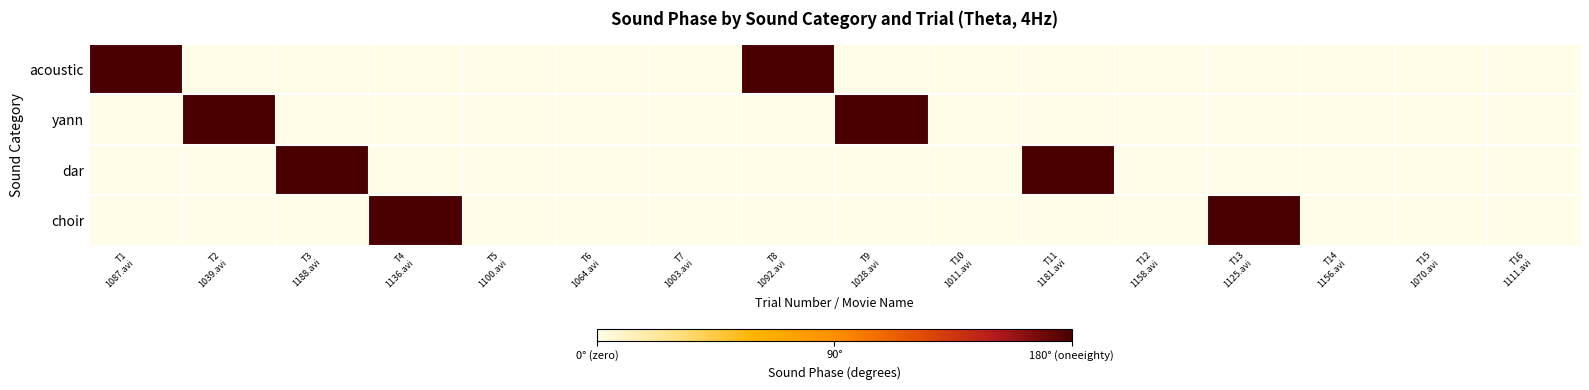

What is the greatest value displayed?

180